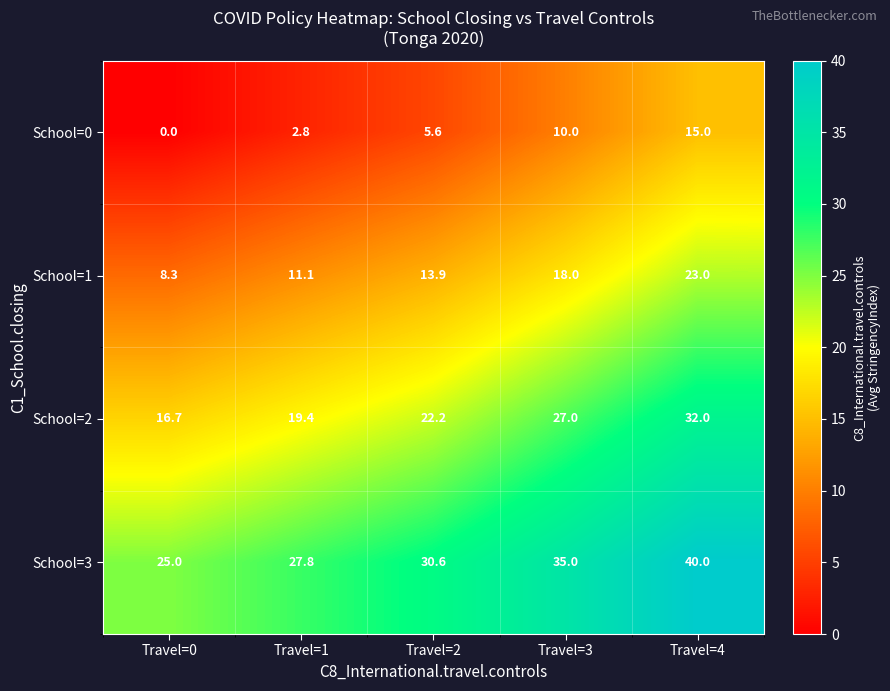

Rank the series by their average value, from lowest to highest.

School=0, School=1, School=2, School=3